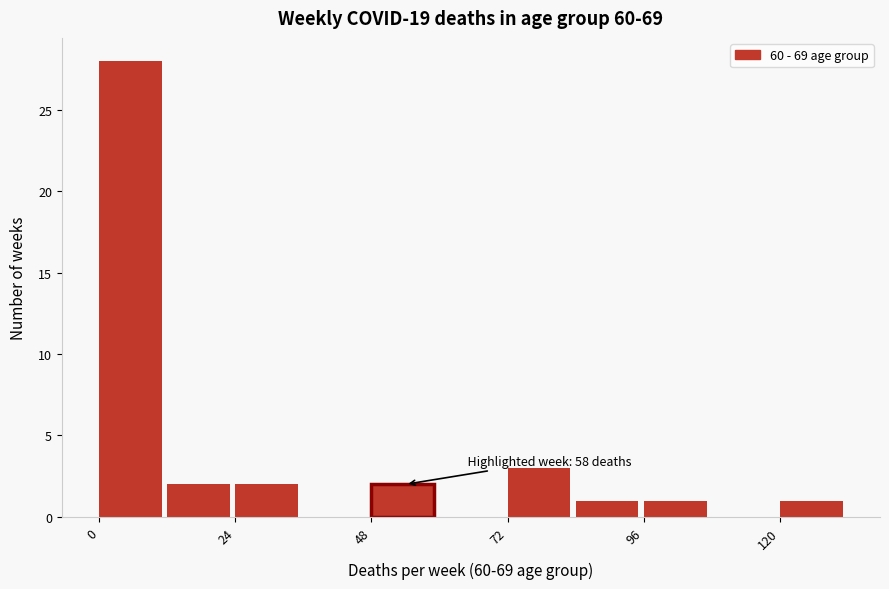

Read against the x-axis, roughly where is the centre of the tallest bar?

5